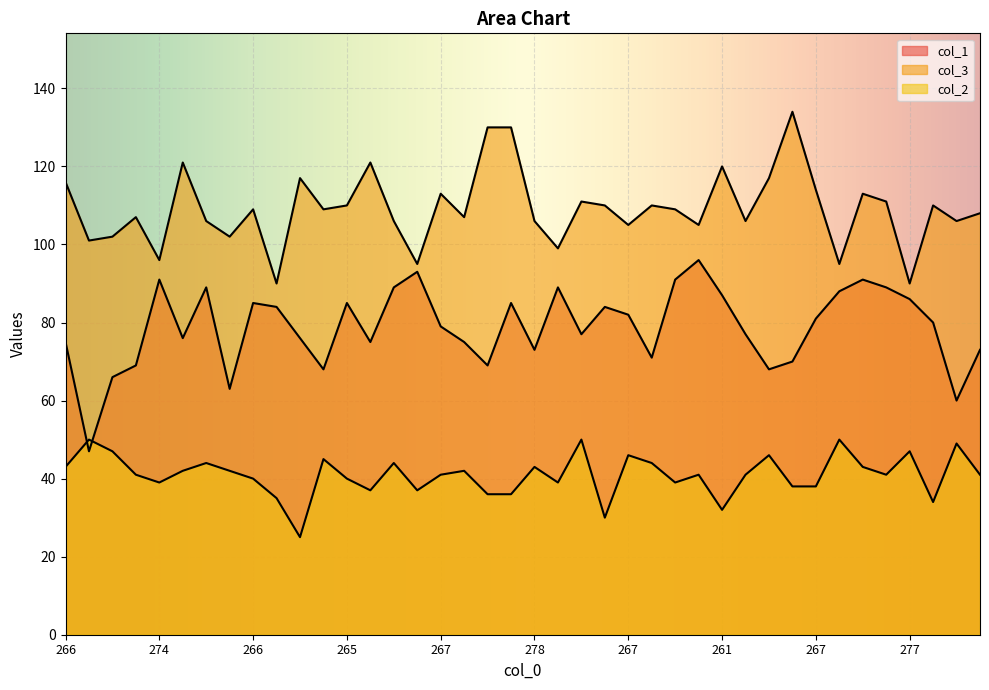

How many data points in col_2 are above 41?

18